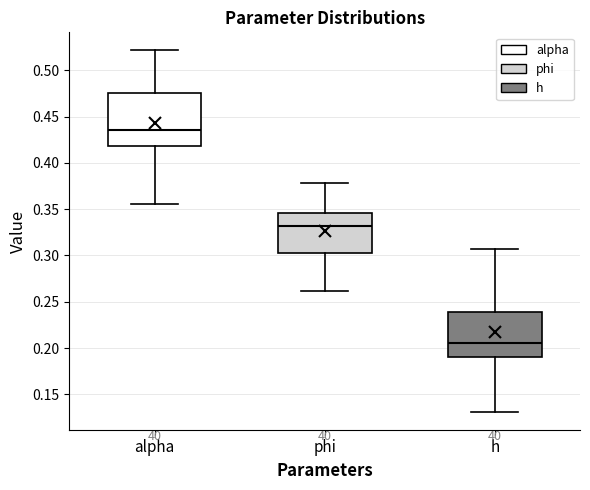

Reading left to right, read every box against the y-axis: the position of its median line, the range the box covers, and the ends of its whiskers. The values are not printed on the chart, so give them approximately, as read against the axis.

alpha: median 0.435, box 0.420 to 0.475, whiskers 0.355 to 0.520
phi: median 0.330, box 0.305 to 0.345, whiskers 0.260 to 0.380
h: median 0.205, box 0.190 to 0.240, whiskers 0.130 to 0.305